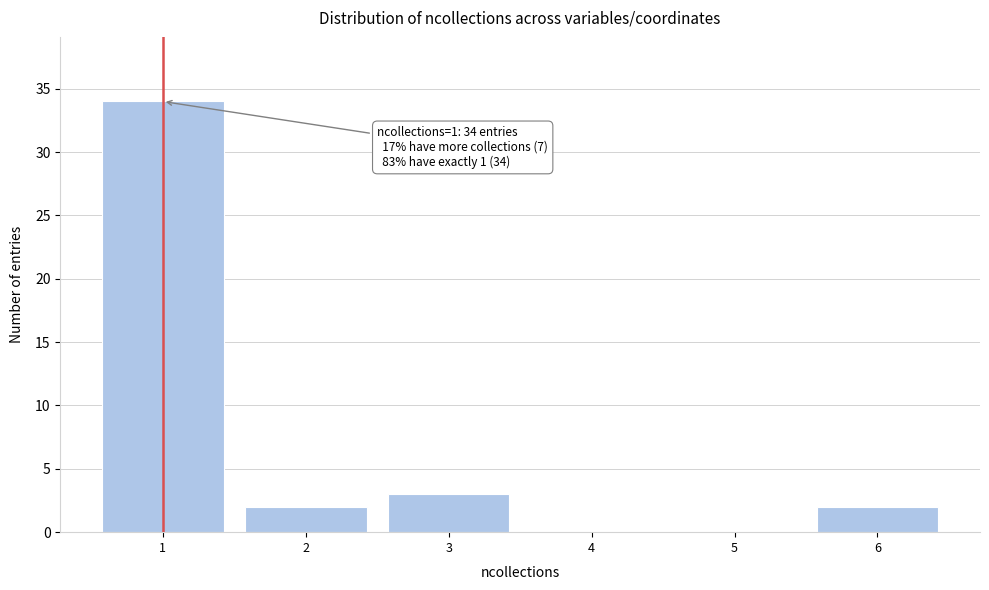

Reading left to right, what are all the values shown in this chart?

1=34	2=2	3=3	4=0	5=0	6=2